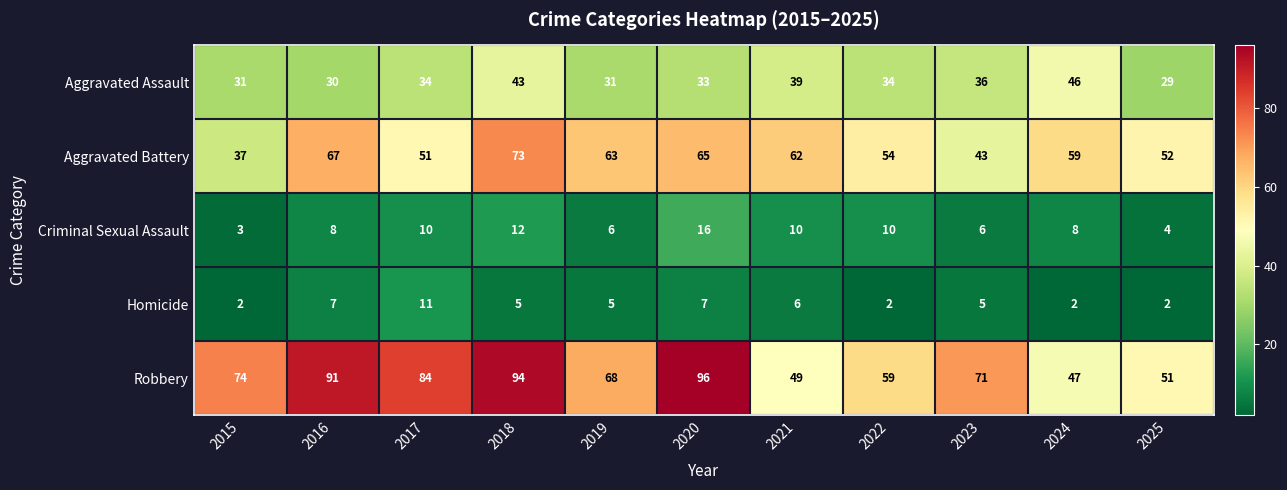

The value of Criminal Sexual Assault at 2016 is 8. True or false?

True